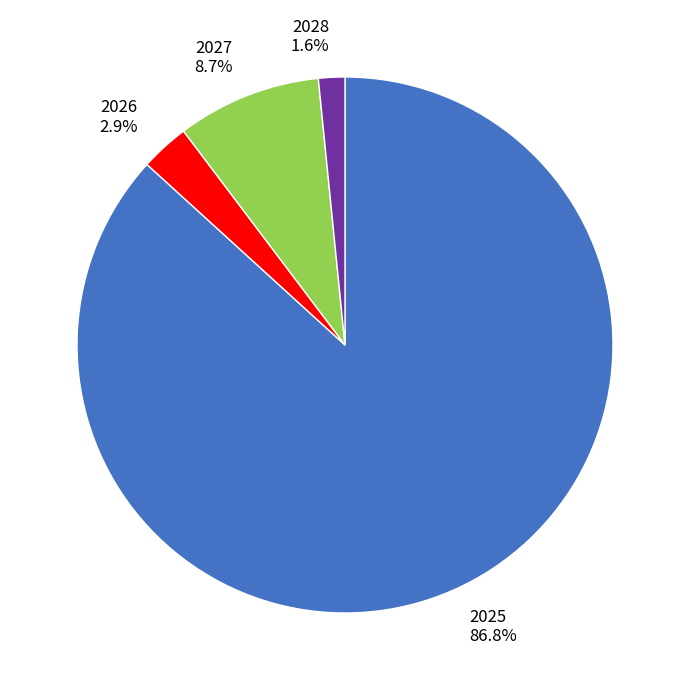

Which category has the biggest portion of the pie?

2025